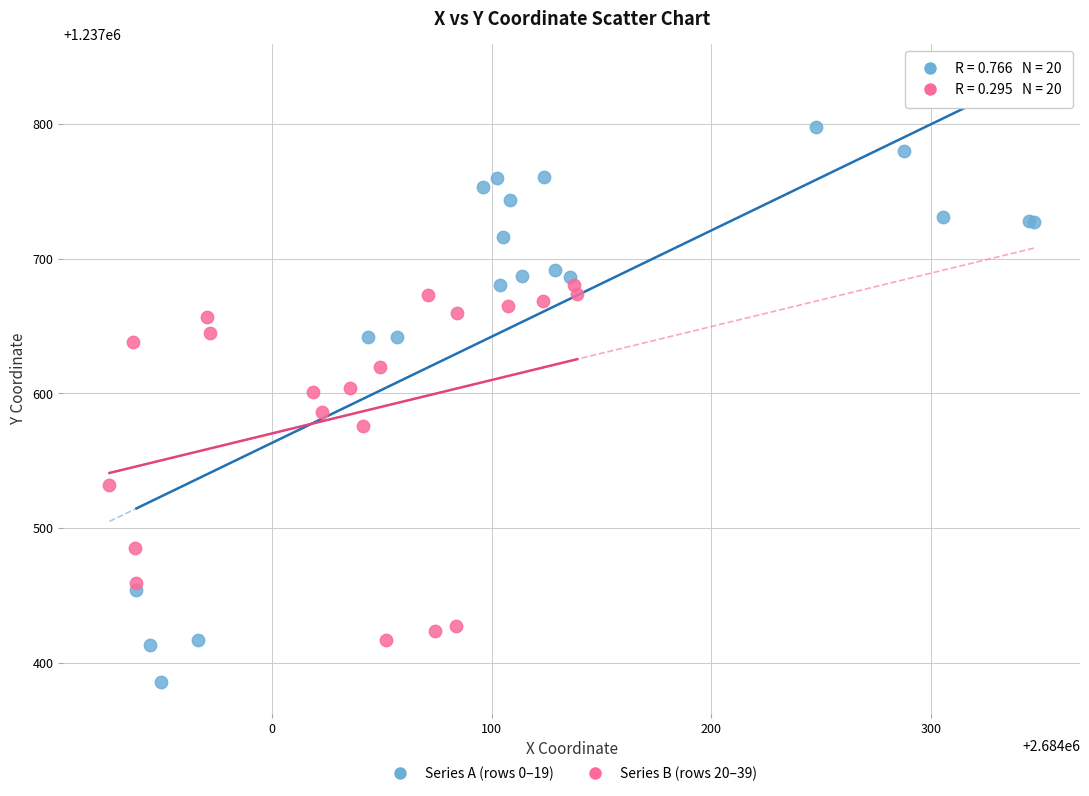

Which series contains the lowest Y value?

Series A (rows 0–19)